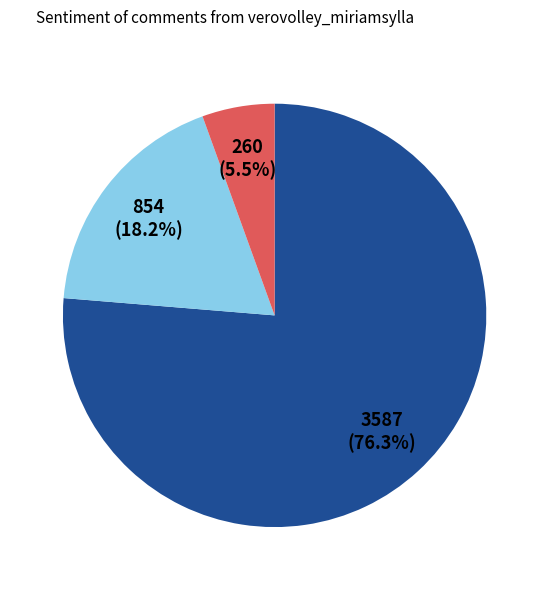

Is there a majority slice in this chart?

Yes